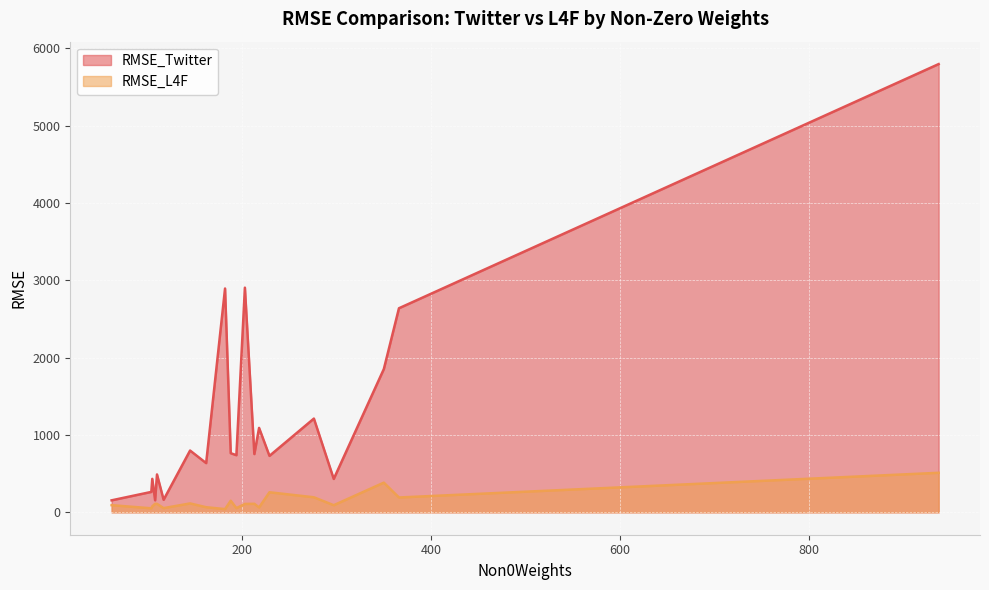

What is the difference between the highest and lowest values at 104?

212.1